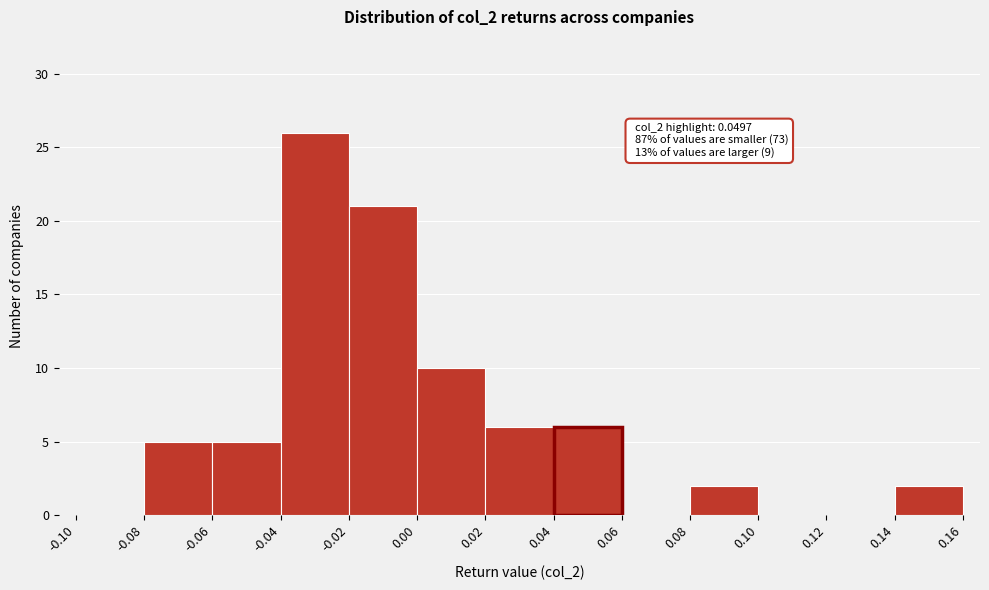

Which range on the x-axis has the tallest bar?

-0.04 to -0.02